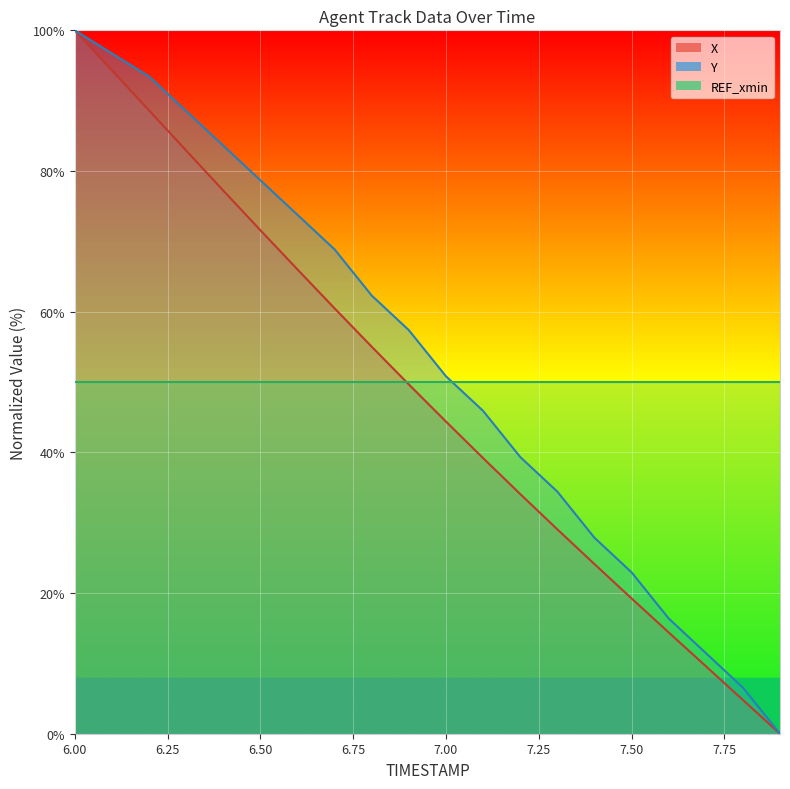

Reading right to left, transcribe all the data shown in this chart.

X: 0.0	4.8	9.6	14.4	19.2	24.1	29.1	34.1	39.2	44.4	49.7	55.0	60.5	66.0	71.6	77.2	82.9	88.6	94.3	100.0
Y: 0.0	6.6	11.5	16.4	23.0	27.9	34.4	39.3	45.9	50.8	57.4	62.3	68.9	73.8	78.7	83.6	88.5	93.4	96.7	100.0